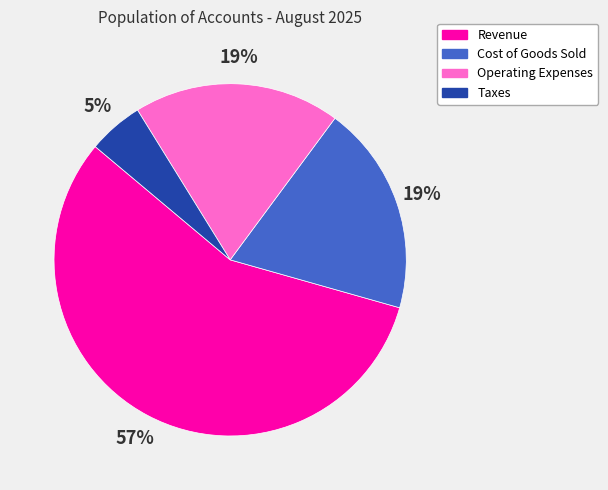

How many segments does this pie chart have?

4